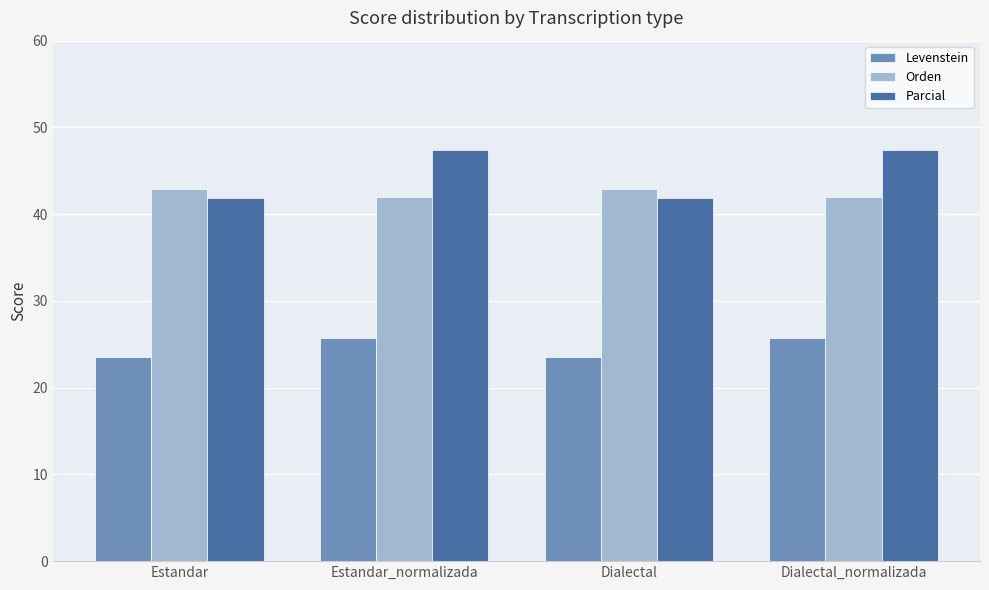

Where does the Levenstein series first go above 25?

Estandar_normalizada